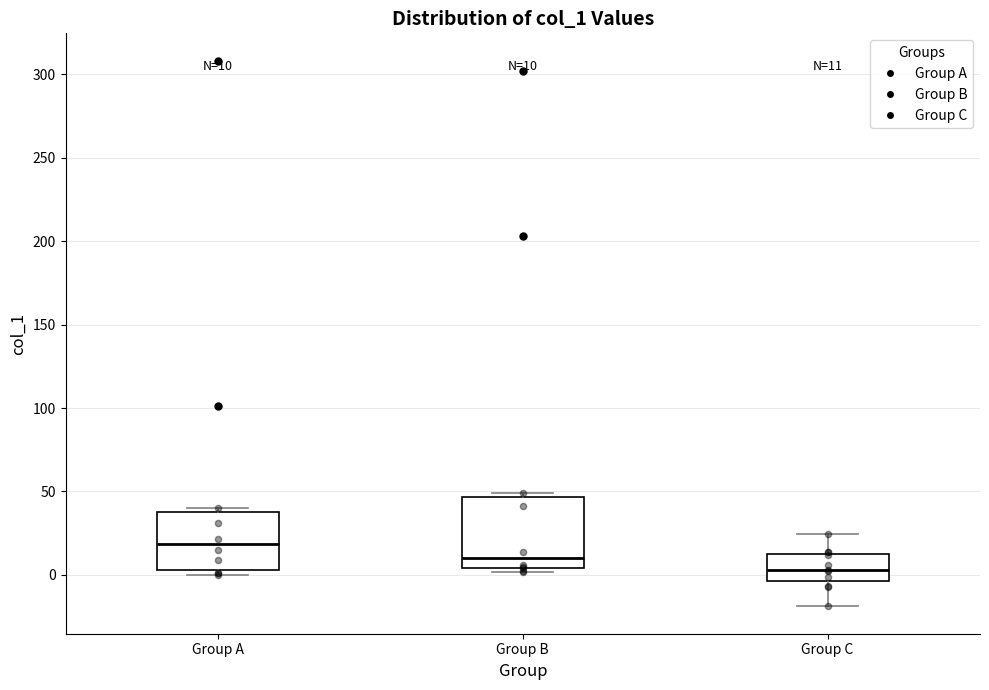

Which box has the lowest median line?

Group C